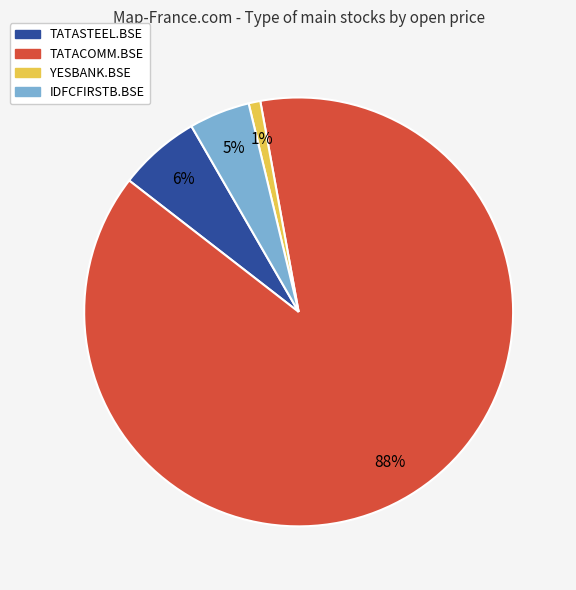

Which slice is the smallest?

YESBANK.BSE